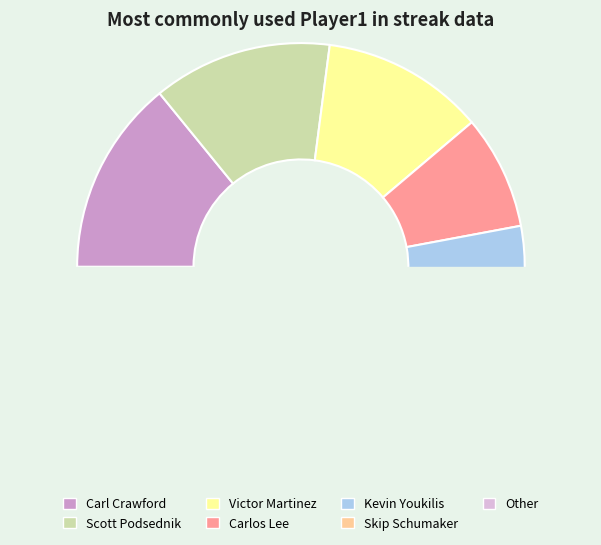

What is the ratio of the value at Victor Martinez to the value at Scott Podsednik?

1.0